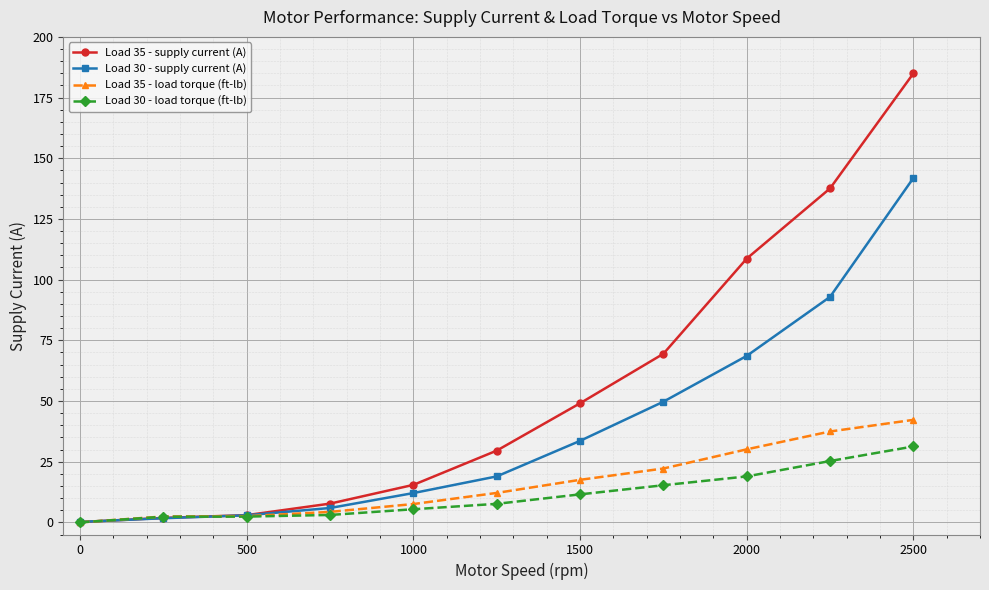

Rank the series by their maximum value, from lowest to highest.

Load 30 - load torque (ft-lb), Load 35 - load torque (ft-lb), Load 30 - supply current (A), Load 35 - supply current (A)